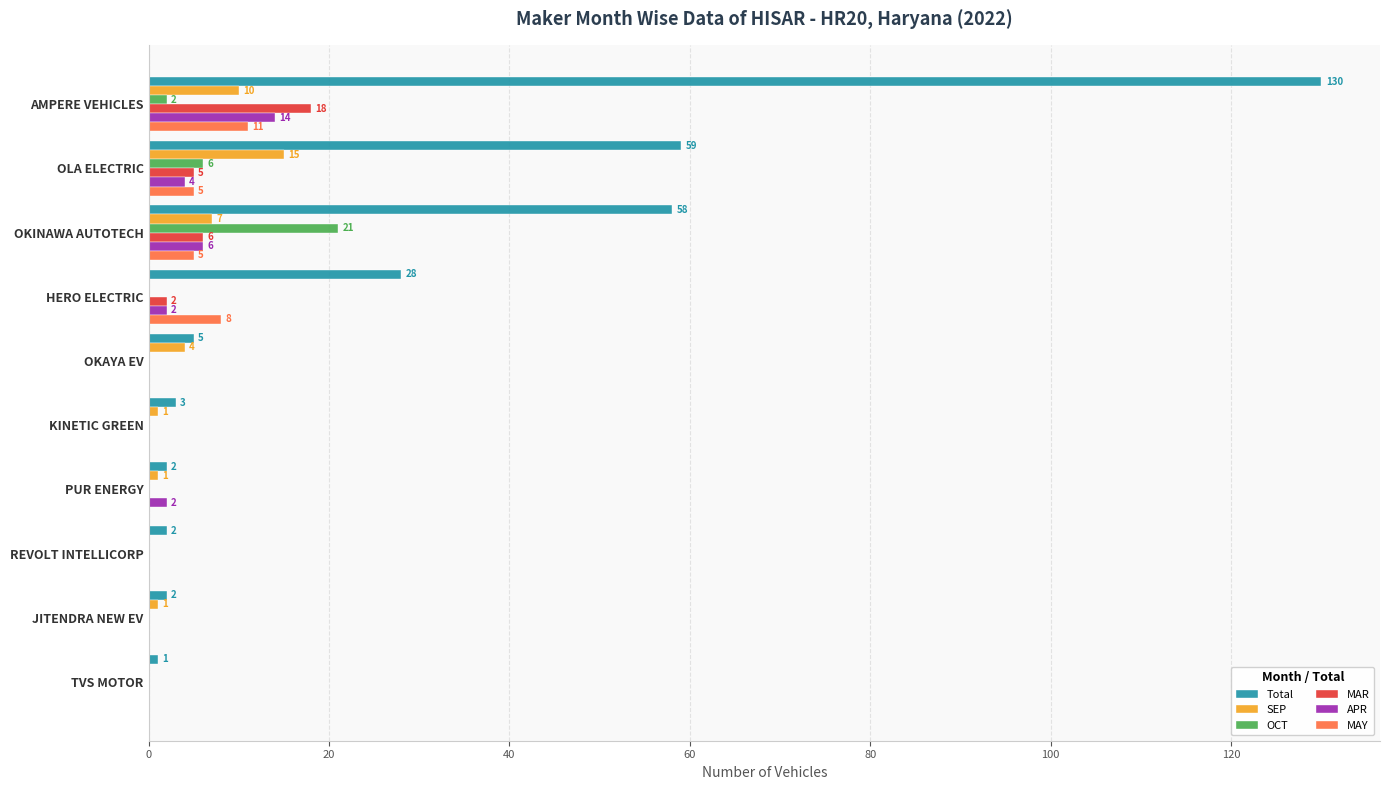

Is it true that MAR equals 6 at OKINAWA AUTOTECH?

True